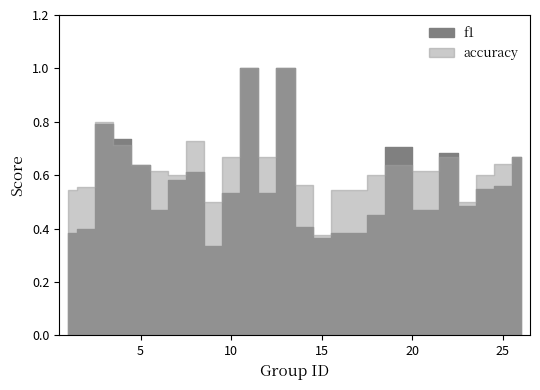

True or false: f1 and accuracy cross at least once.

True